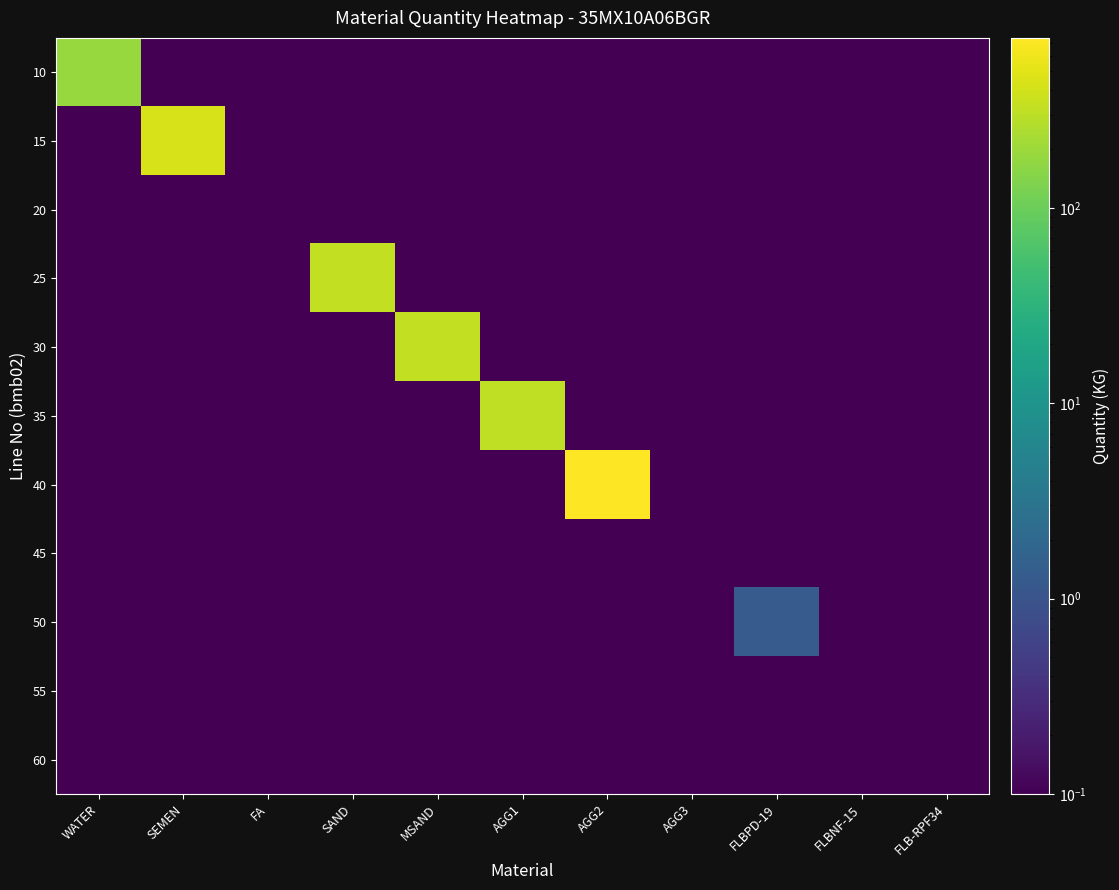

Between SAND and WATER, which is larger?

WATER